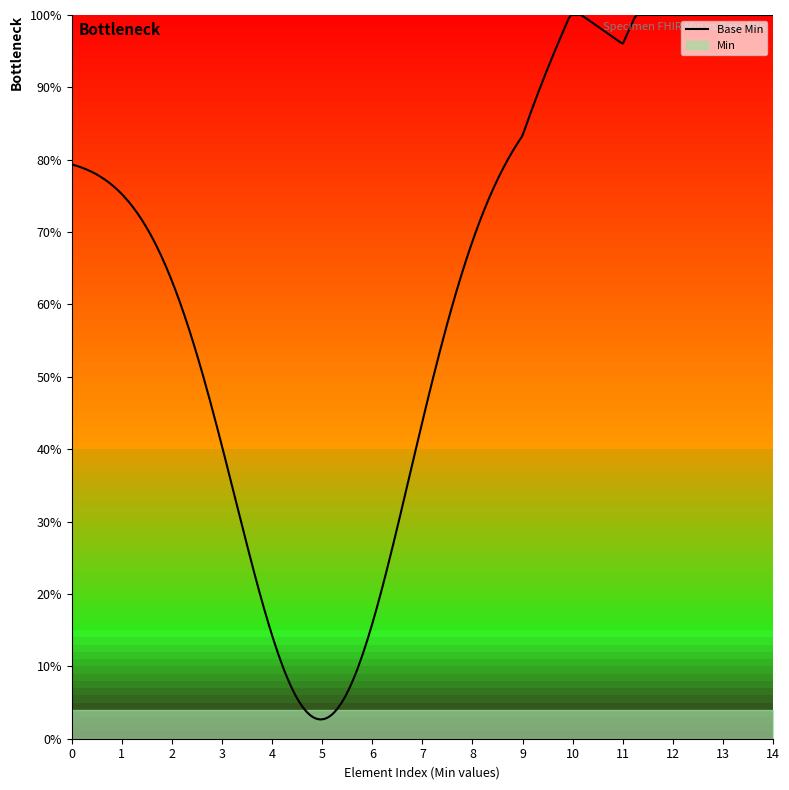

Rank the series at Specimen.status from highest to lowest value.

Min, Base Min